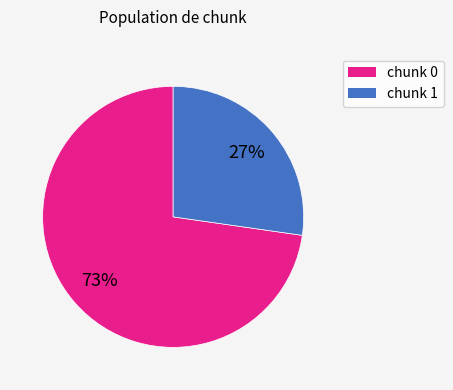

Is there any slice that represents more than half of the pie?

Yes